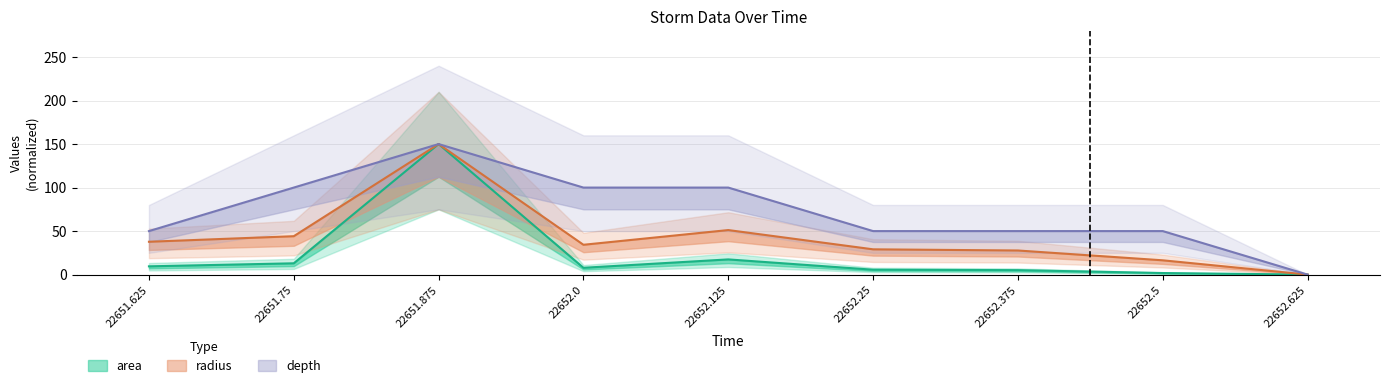

What position from the left is 22652.25?

6